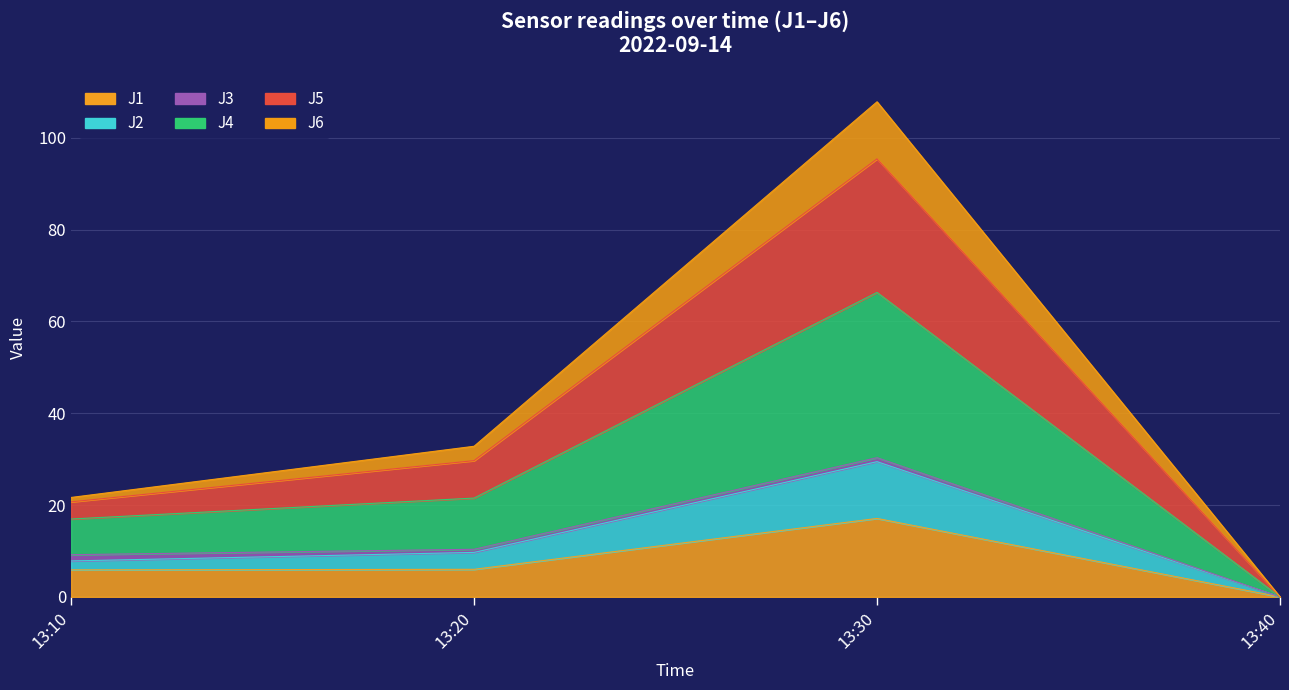

The J1 series shows 8.8 at 13:20. True or false?

False